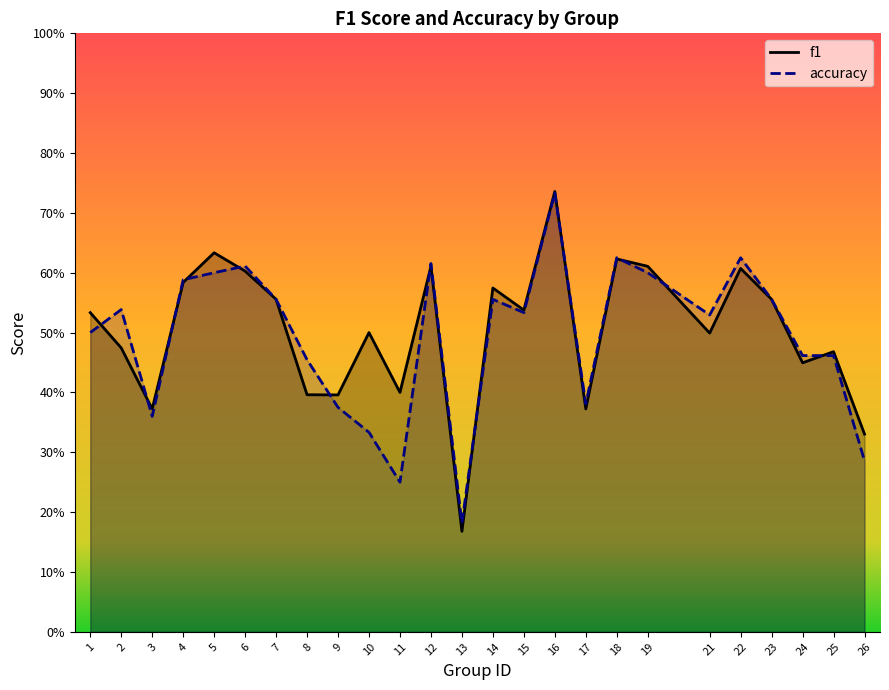

True or false: f1 has a value of 0.4 at 3.

True